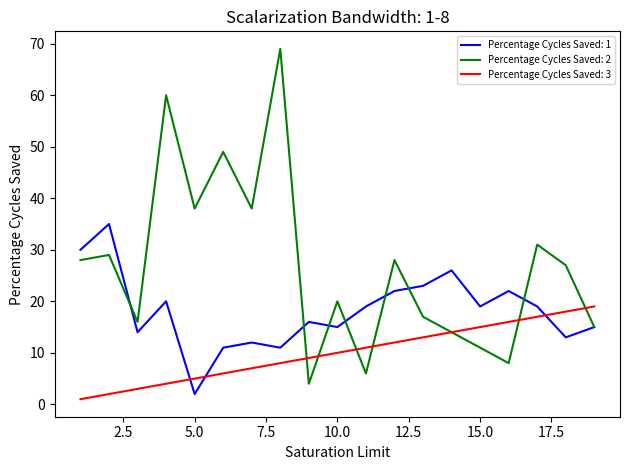

Which series has the largest total across all categories?

Percentage Cycles Saved: 2